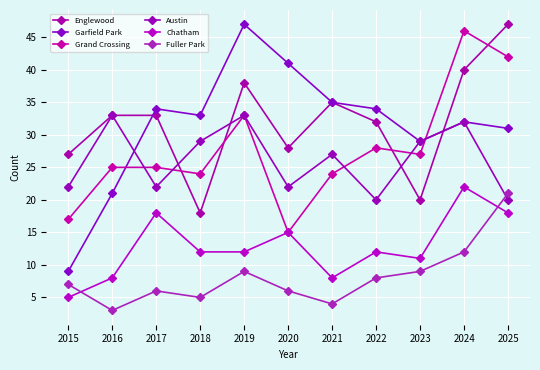

At 2019, list the series in order from largest to smallest.

Garfield Park, Englewood, Grand Crossing, Austin, Chatham, Fuller Park